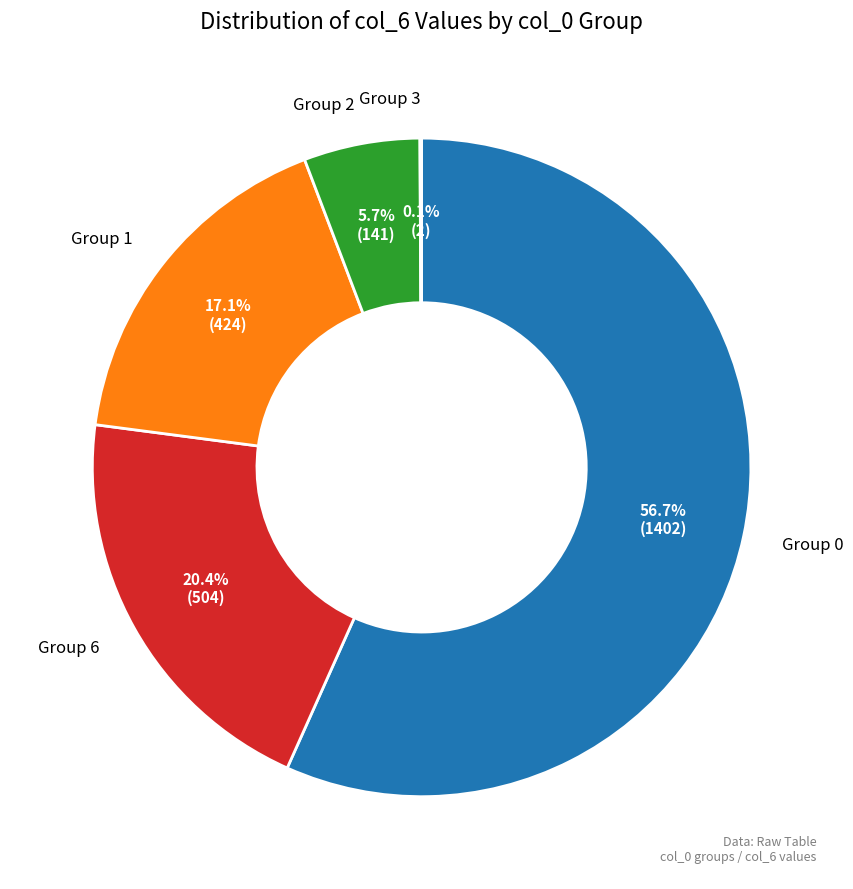

Which category accounts for the majority?

Group 0